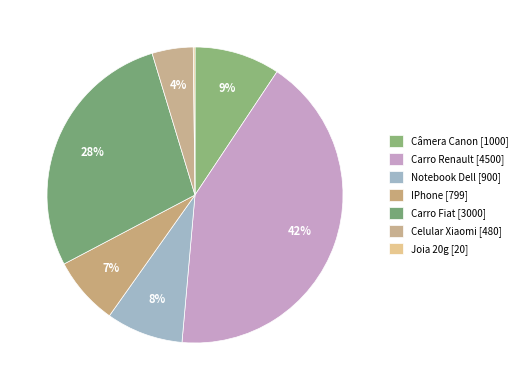

Approximately how many times larger is the value at Câmera Canon compared to IPhone?

1.3